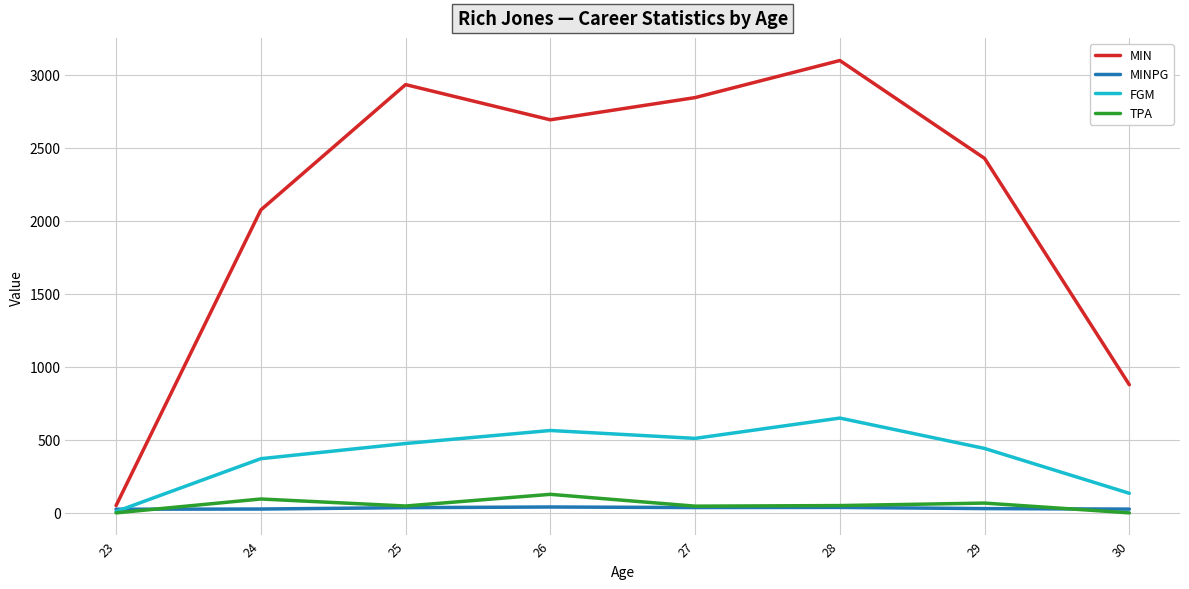

What is the difference between the maximum and second lowest values in the TPA series?

127.0